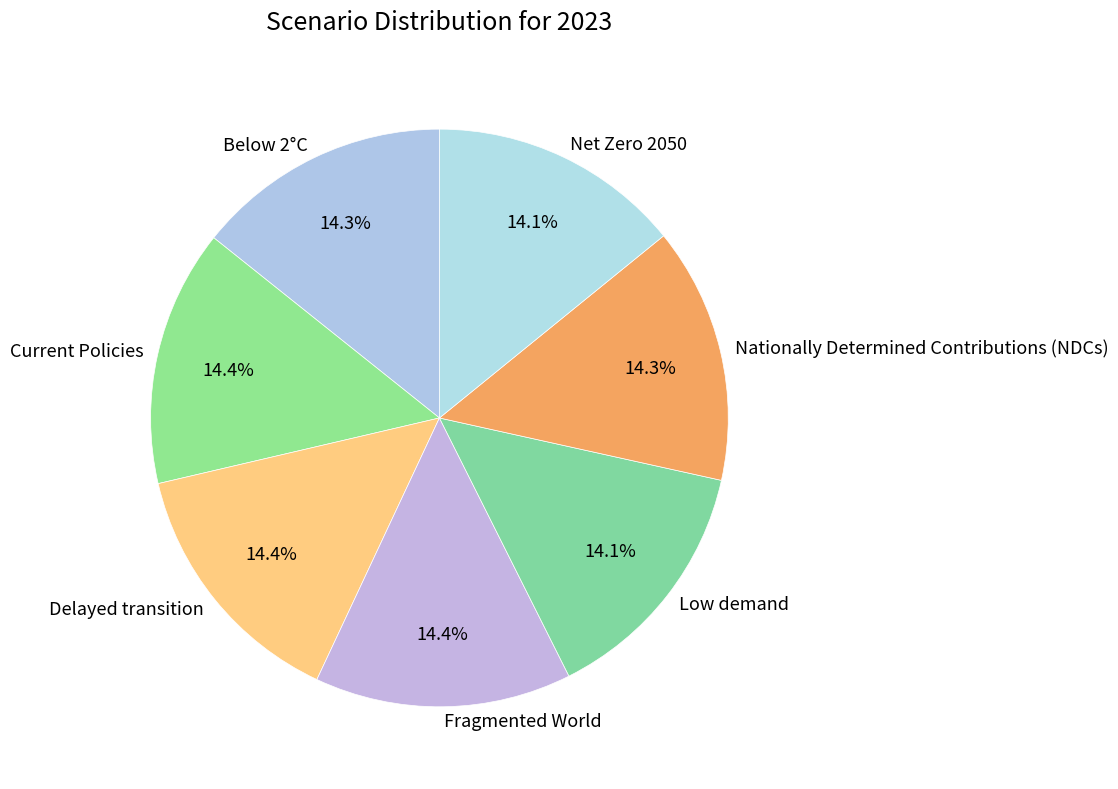

To the nearest percent, what is the average slice percentage?

14%